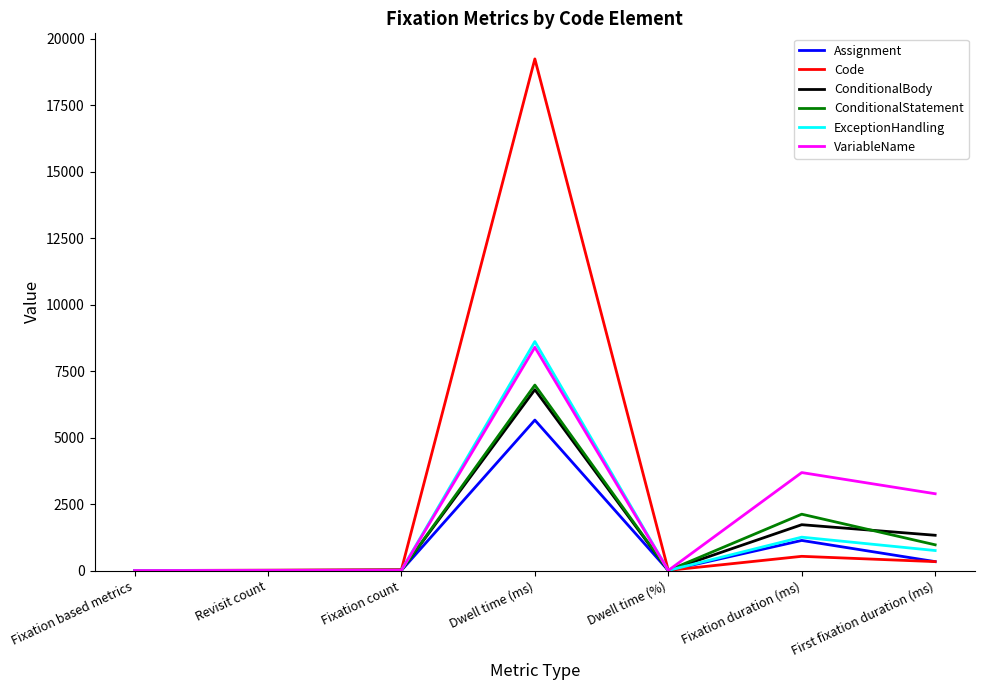

At which label is VariableName closest to 4196?

Fixation duration (ms)